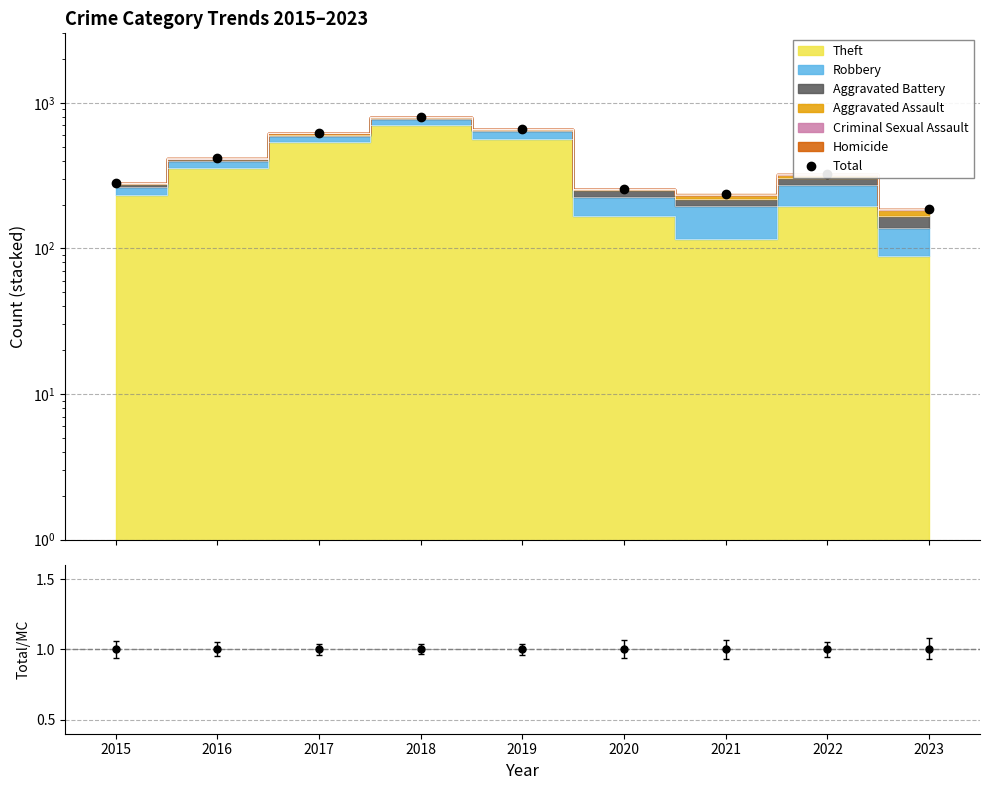

At which category does the chart reach its minimum across all series?

2023